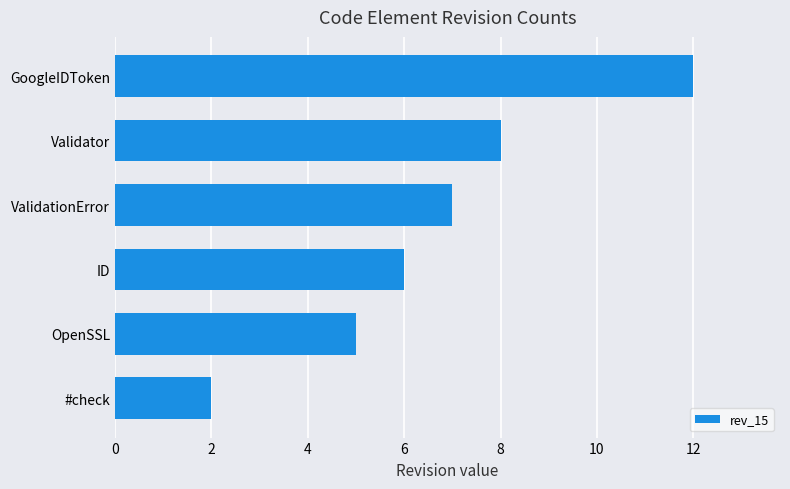

Rank the categories by value from highest to lowest.

GoogleIDToken, Validator, ValidationError, ID, OpenSSL, #check